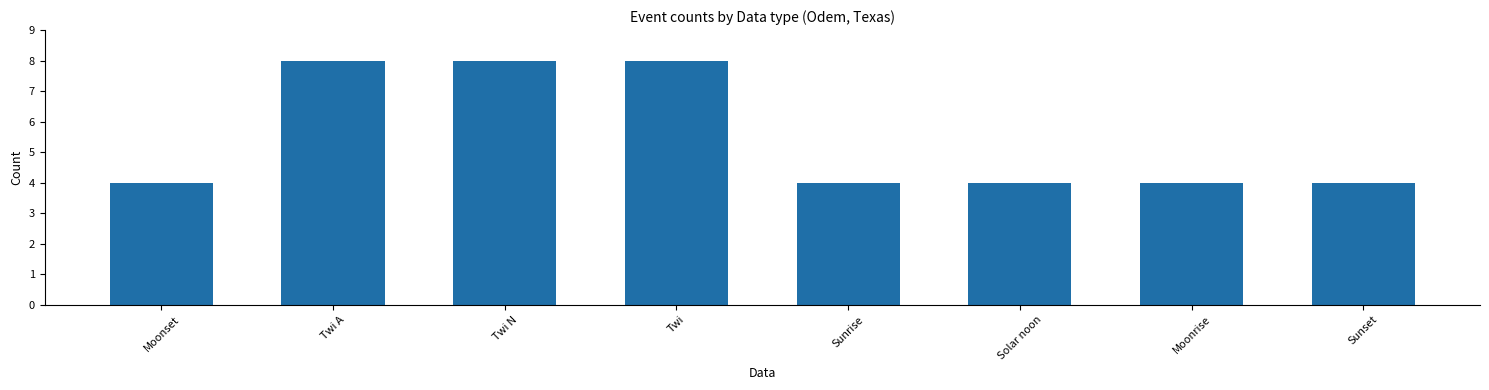

What is the approximate value at Moonrise?

4